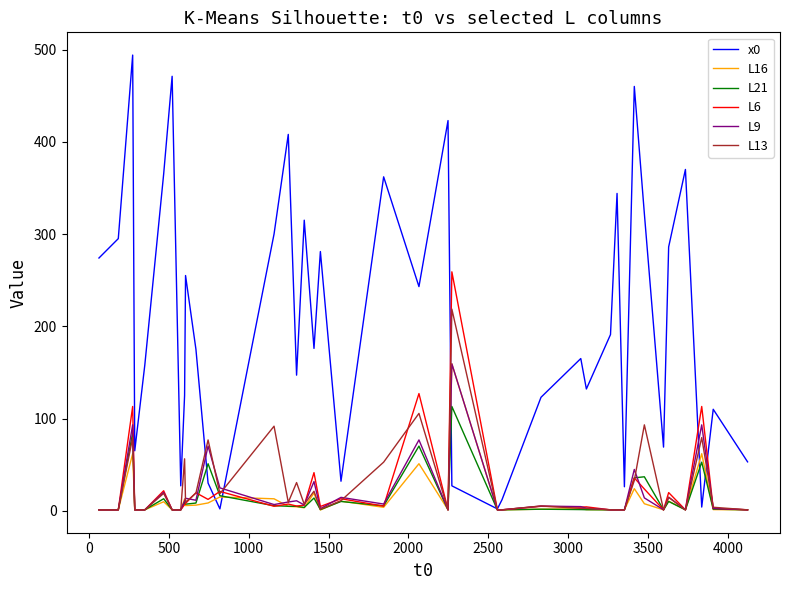

What is the maximum value shown in the chart?

494.0